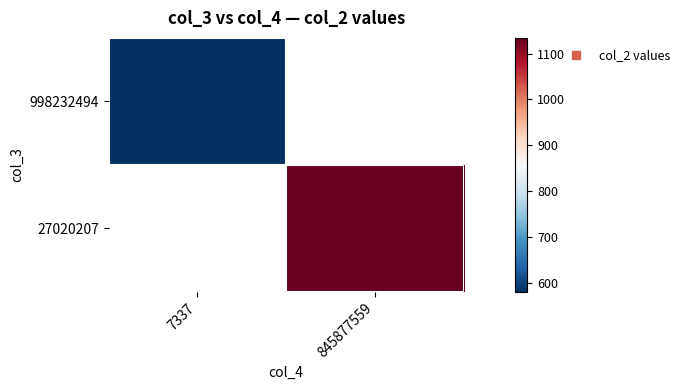

Rank the series by their average value, from lowest to highest.

998232494, 27020207